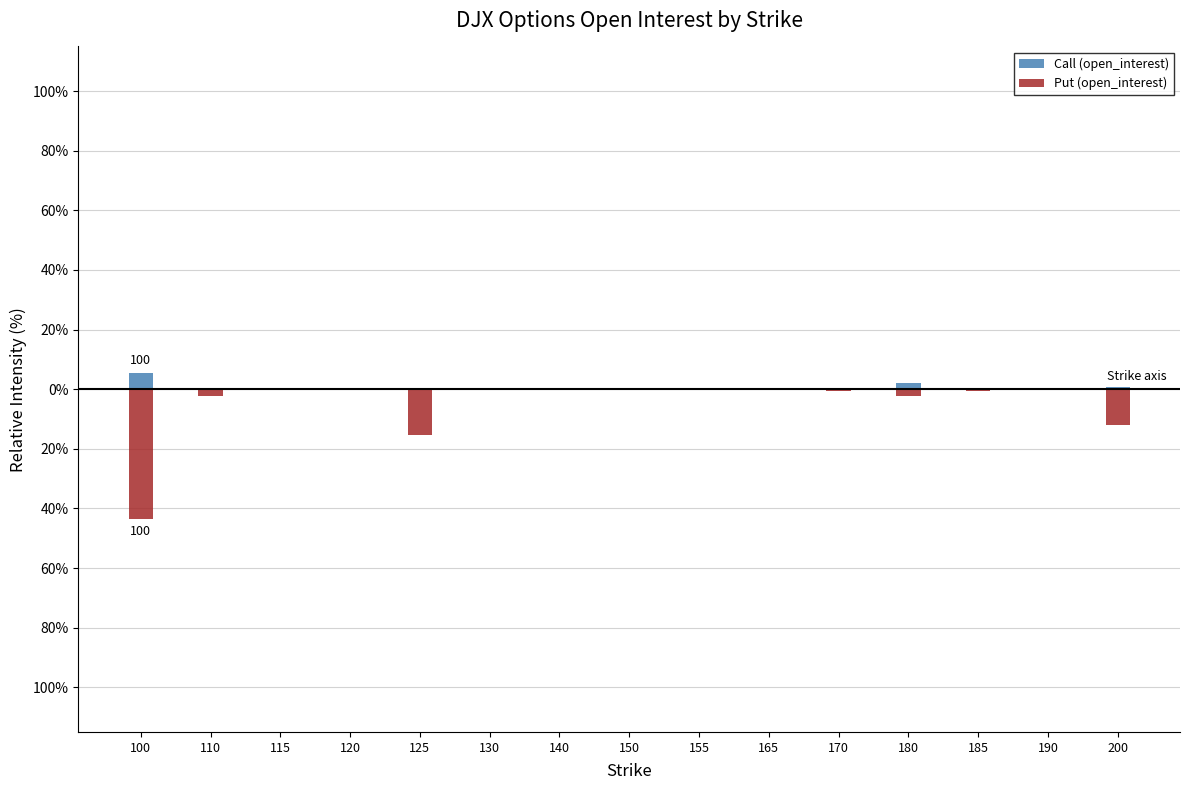

Which series has the largest total across all categories?

Call (open_interest)